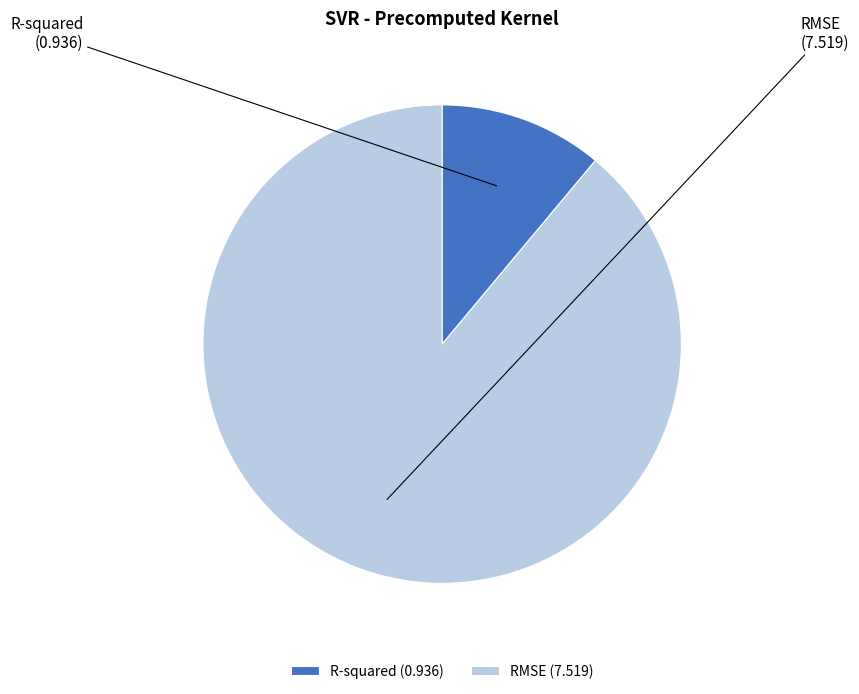

Between R-squared and RMSE, which is larger?

RMSE